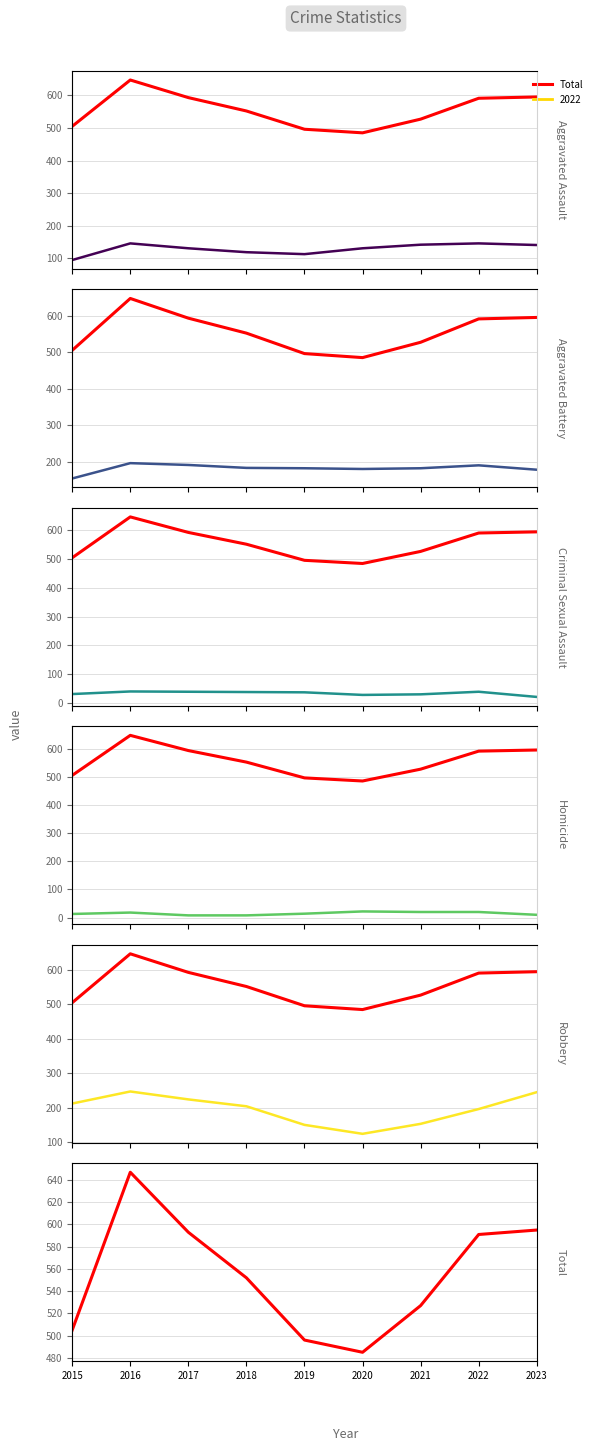

Reading left to right, transcribe all the data shown in this chart.

Aggravated Assault: 95	146	131	119	113	131	142	146	141
Total: 505	647	593	552	496	485	527	591	595
Aggravated Battery: 154	196	191	183	182	180	182	190	178
Criminal Sexual Assault: 31	40	39	38	37	28	30	39	21
Homicide: 13	18	8	8	14	22	20	20	10
Robbery: 212	247	224	204	150	124	153	196	245